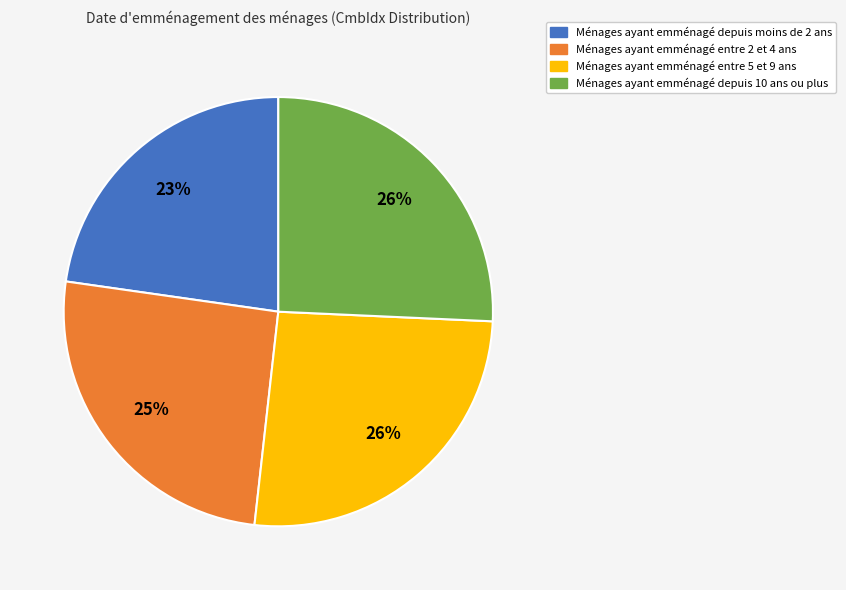

Does any single category account for the majority?

No